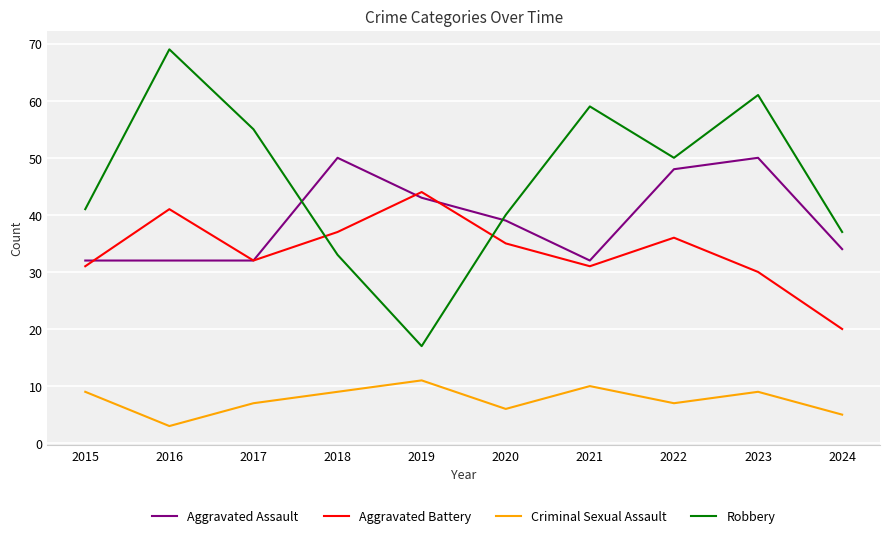

True or false: Robbery has a value of 23 at 2021.

False